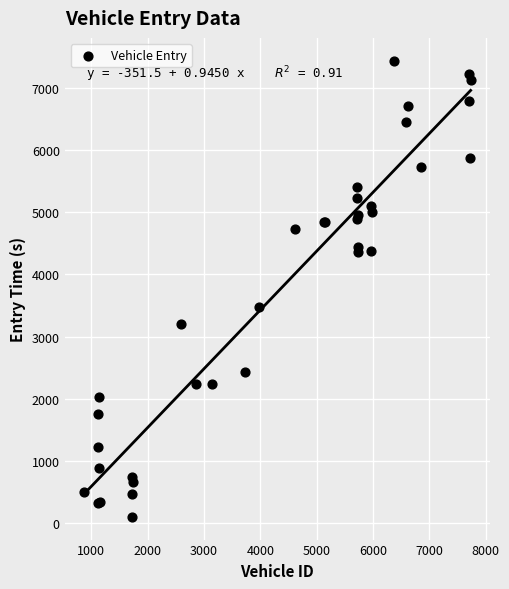

What Y value in the scatter plot is closest to 3767?

3477.0